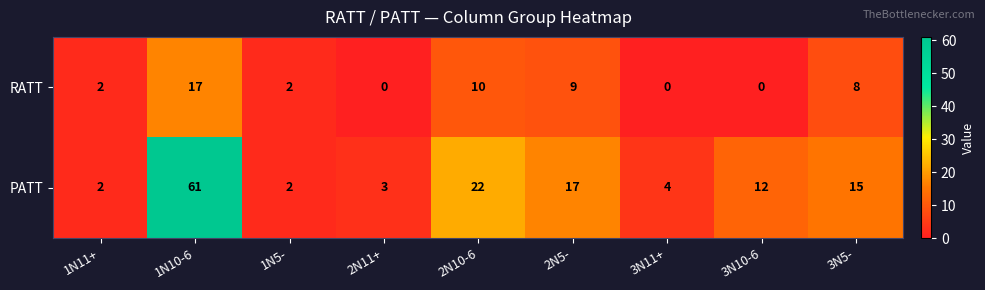

Which series has the largest total across all categories?

PATT